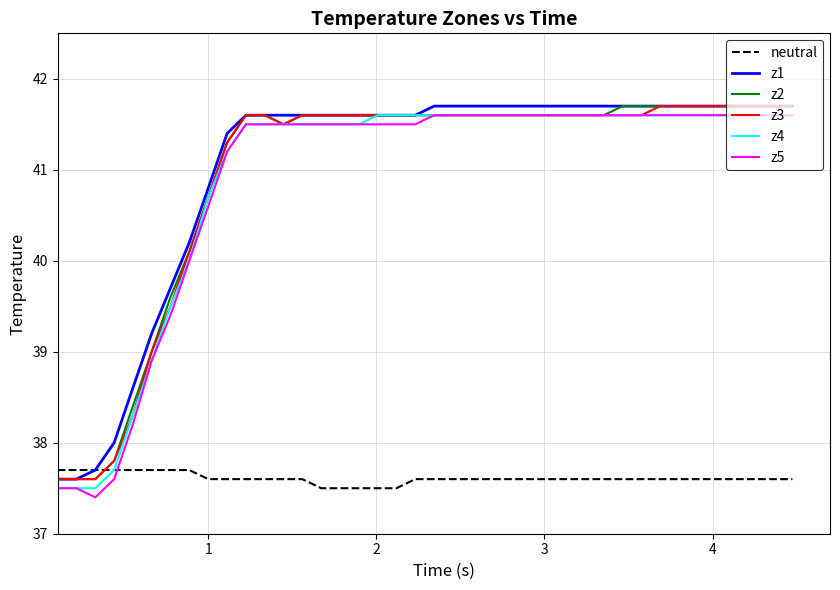

How many lines are shown in the chart?

6